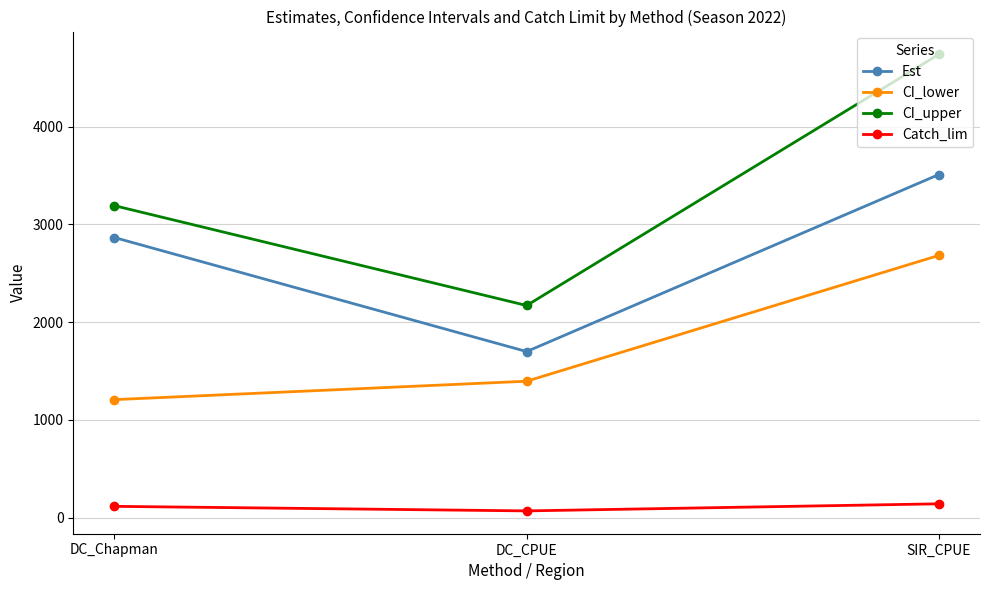

The value of Est at DC_CPUE is 1087.0. True or false?

False